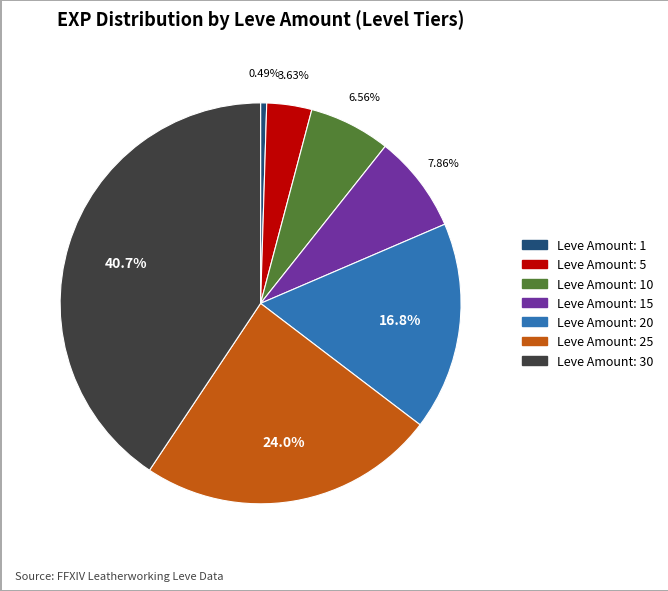

Does any single category account for the majority?

No